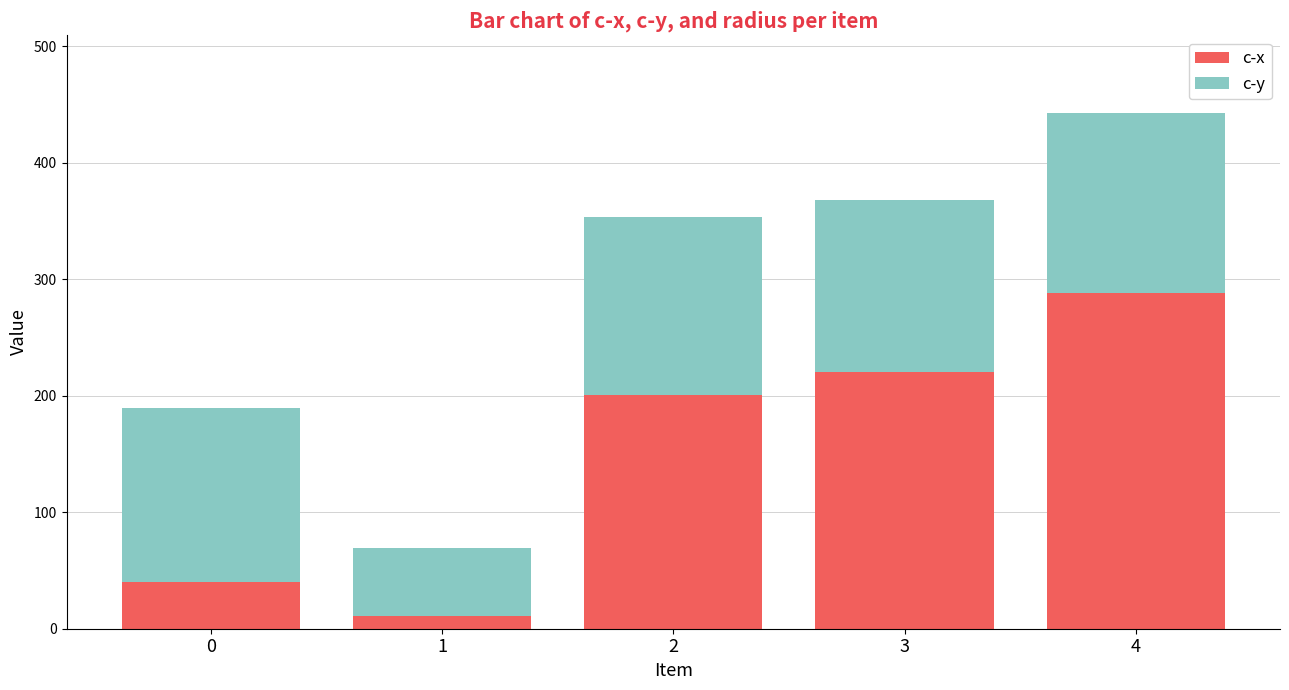

Where does the c-x series first go above 200?

2